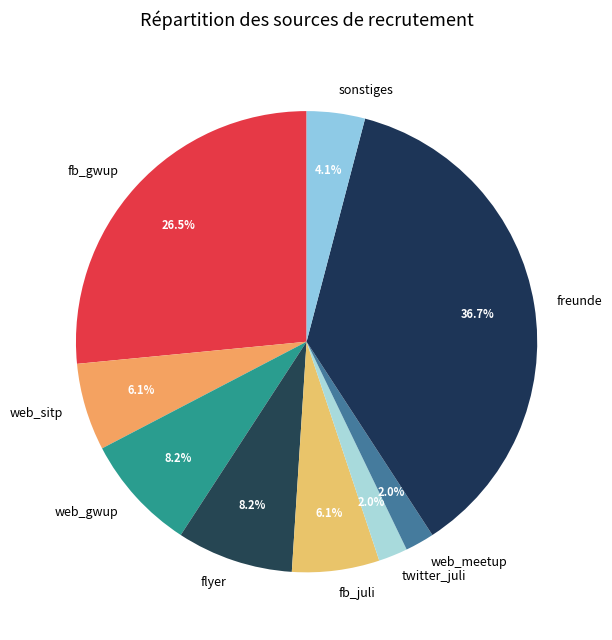

Is there a majority slice in this chart?

No